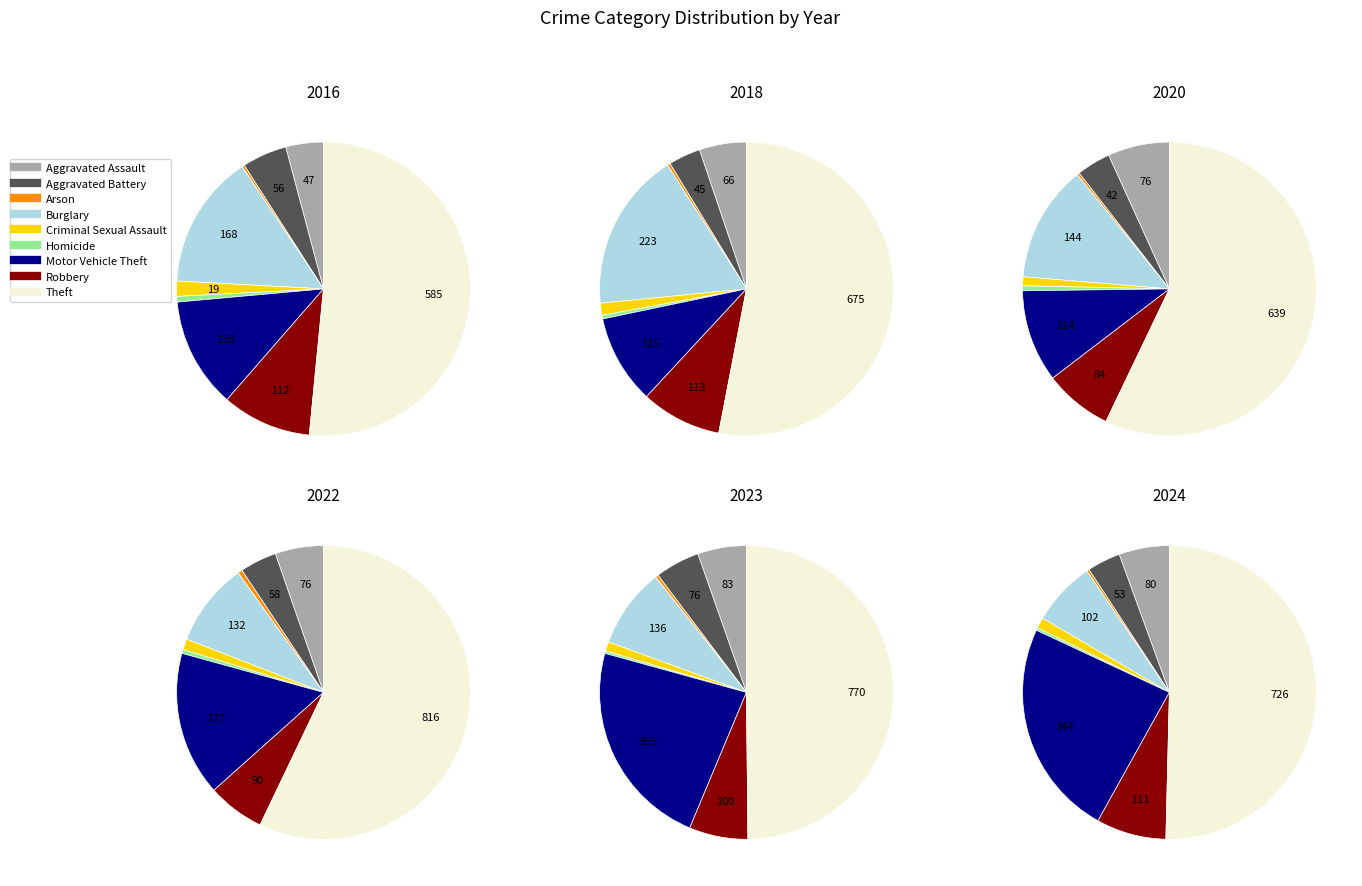

Combined, what portion of the pie is Motor Vehicle Theft and Homicide?

12.8%